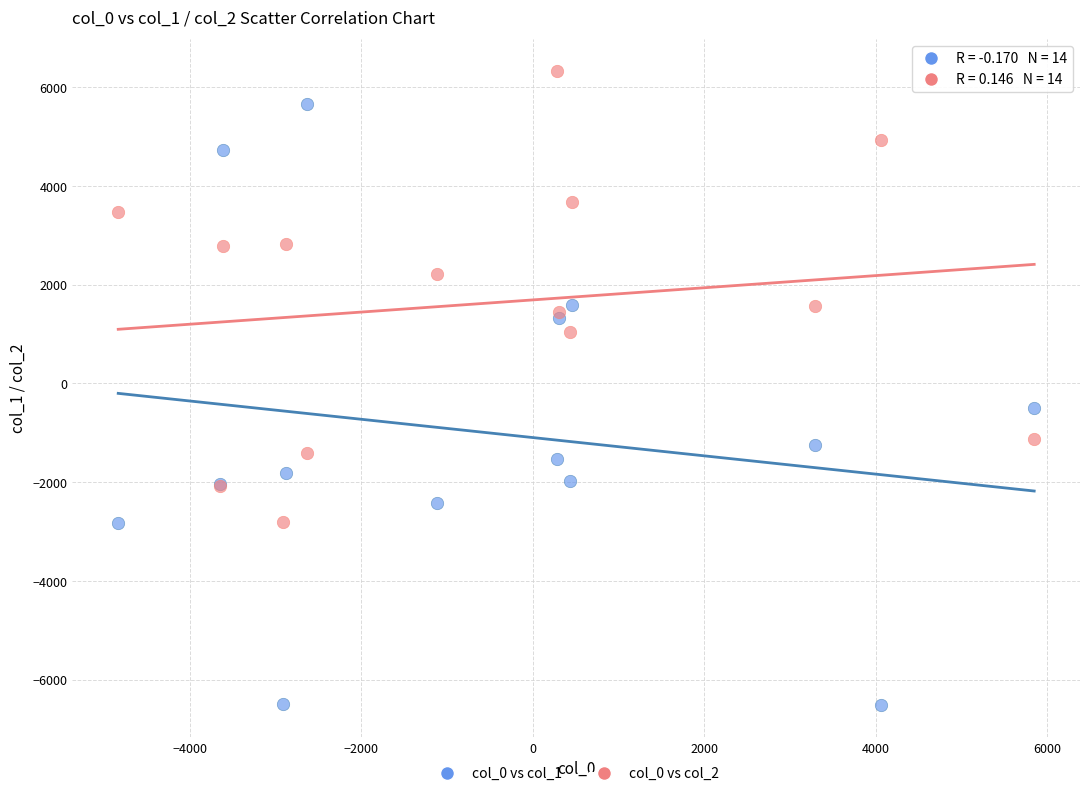

Which series has the widest spread of Y values?

col_0 vs col_1